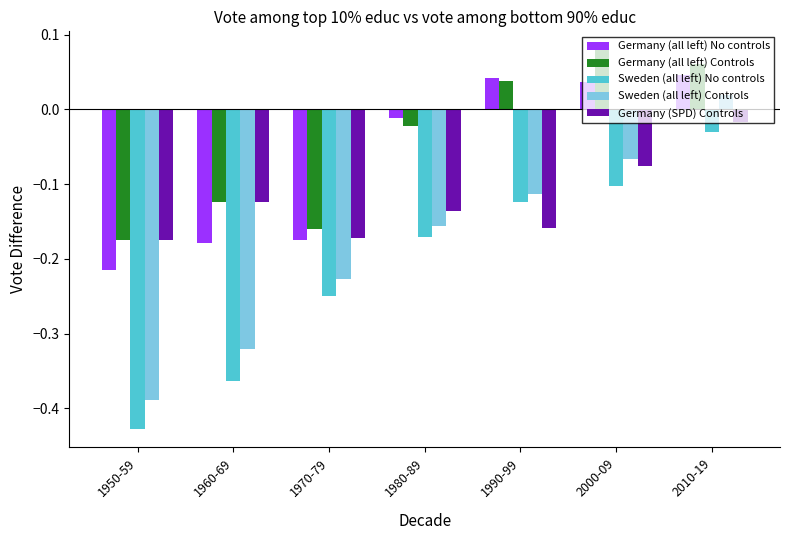

What is the sum of all Sweden (all left) Controls values?

-1.3